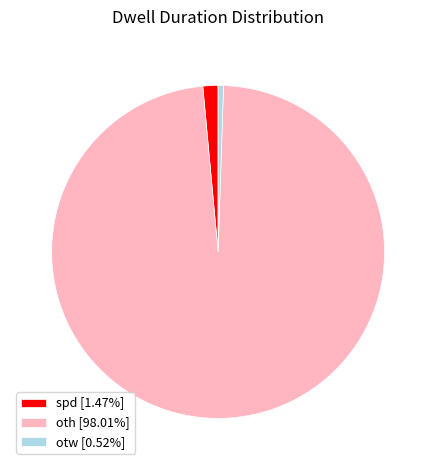

Which slice represents more than half of the pie?

oth